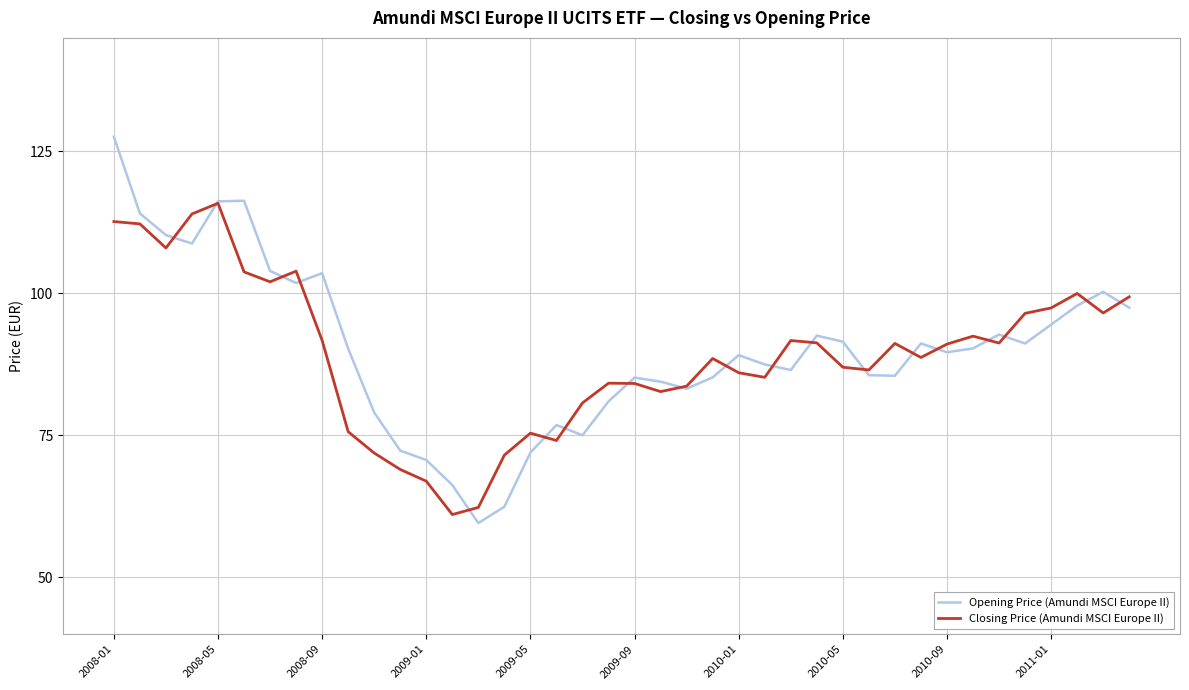

List the series in order of their peak value, lowest first.

Closing Price (Amundi MSCI Europe II), Opening Price (Amundi MSCI Europe II)